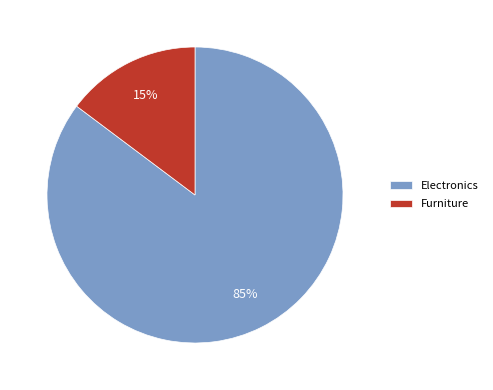

To the nearest percent, what portion does Electronics represent?

85%